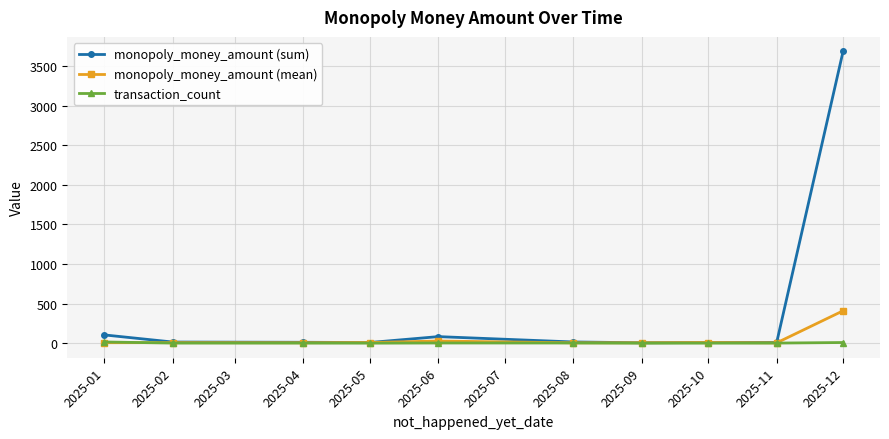

What is the greatest value displayed?

3685.0